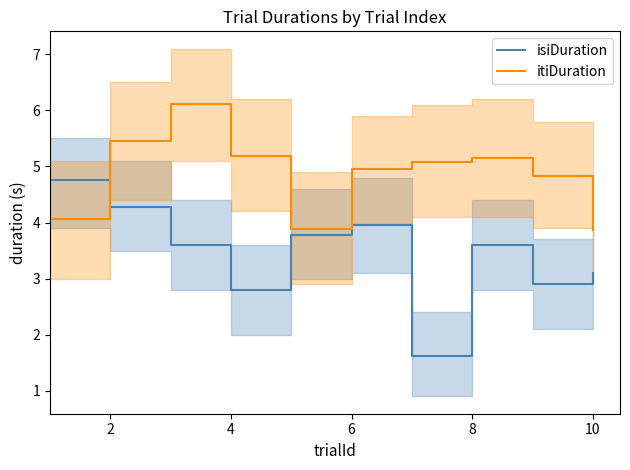

How many series are shown in this chart?

2